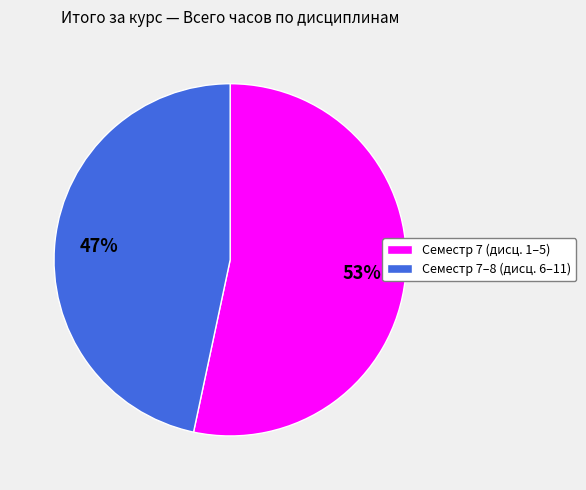

Is there a majority slice in this chart?

Yes